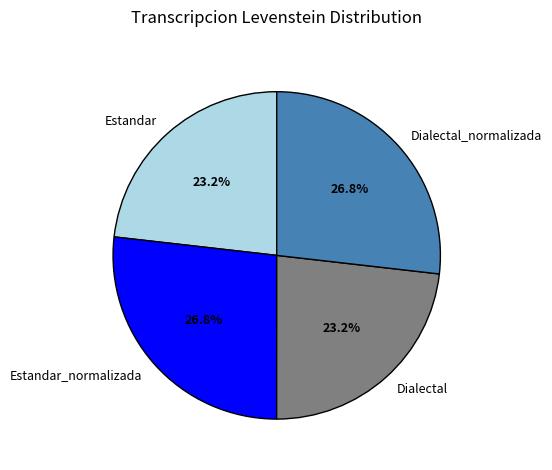

Is the sum of Dialectal_normalizada and Estandar_normalizada greater than half?

Yes